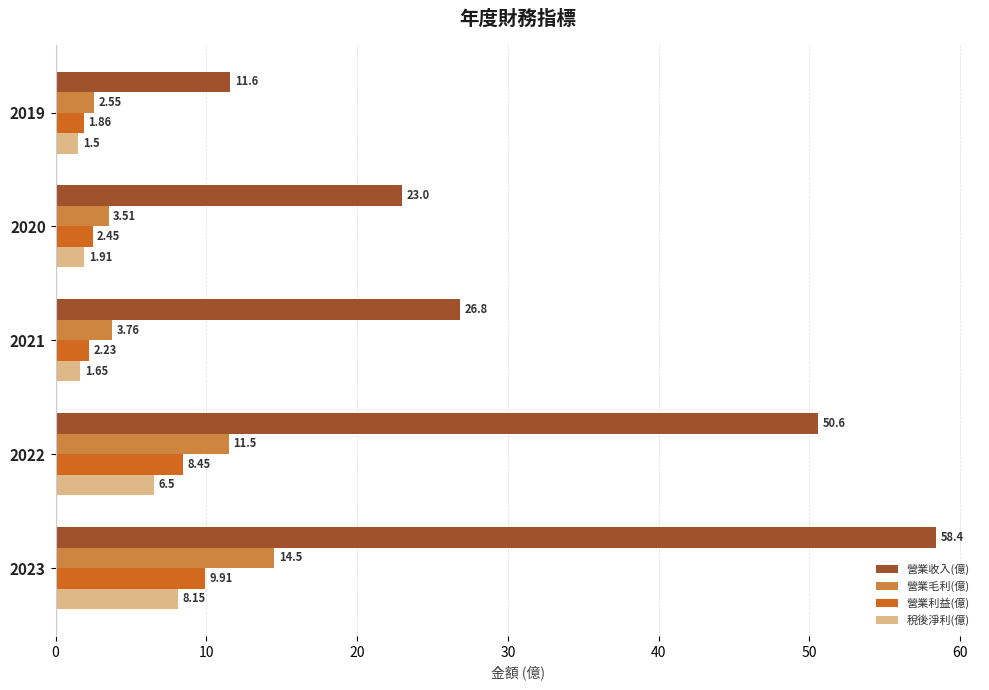

Which category has the highest value across all series?

2023